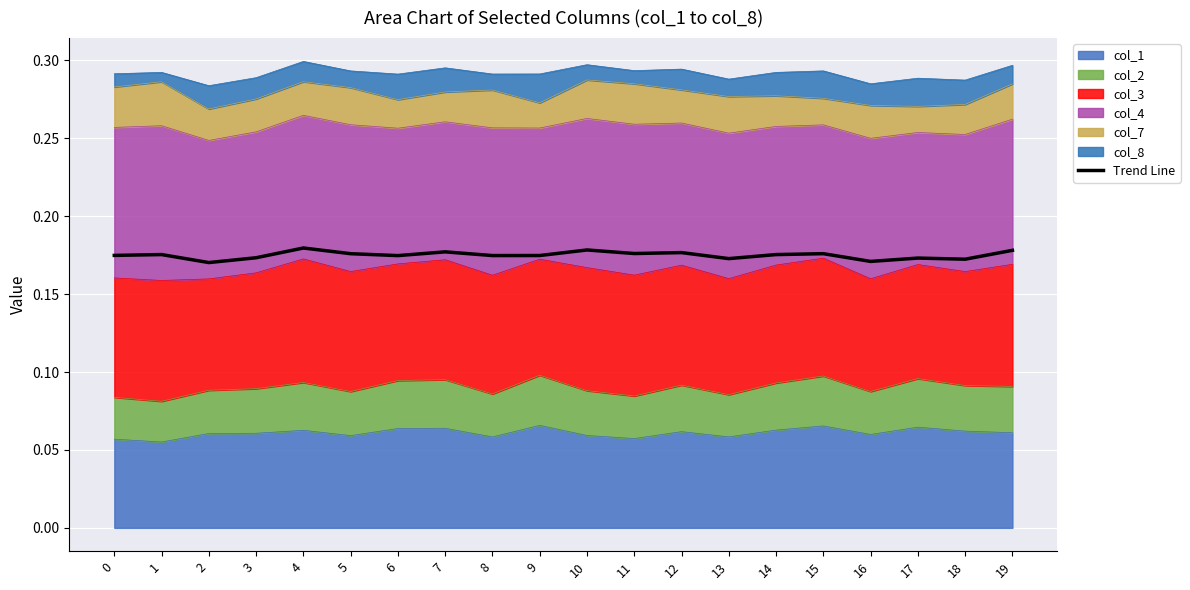

List the labels in order of value, largest first.

4, 10, 19, 7, 12, 11, 15, 5, 1, 14, 0, 9, 8, 6, 3, 17, 13, 18, 16, 2